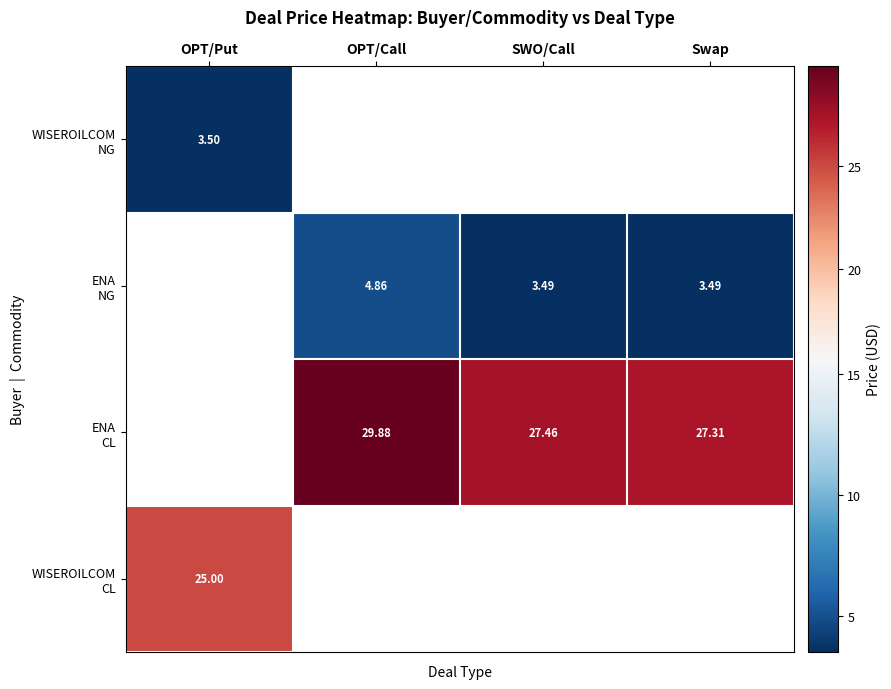

The ENA NG series shows 3.4 at OPT/Call. True or false?

False